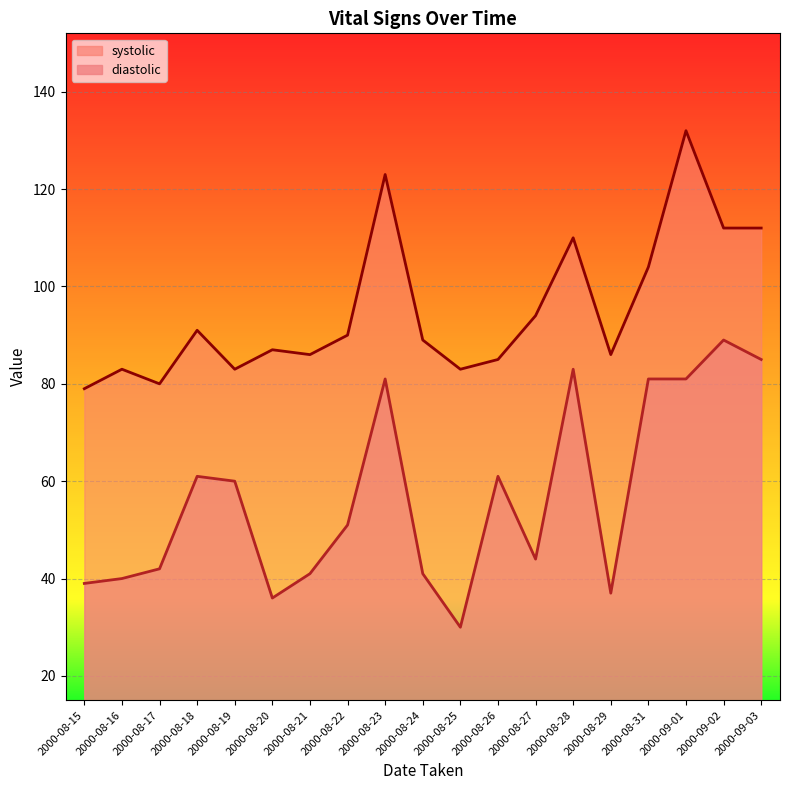

Does the chart display data point markers on the line(s)?

No